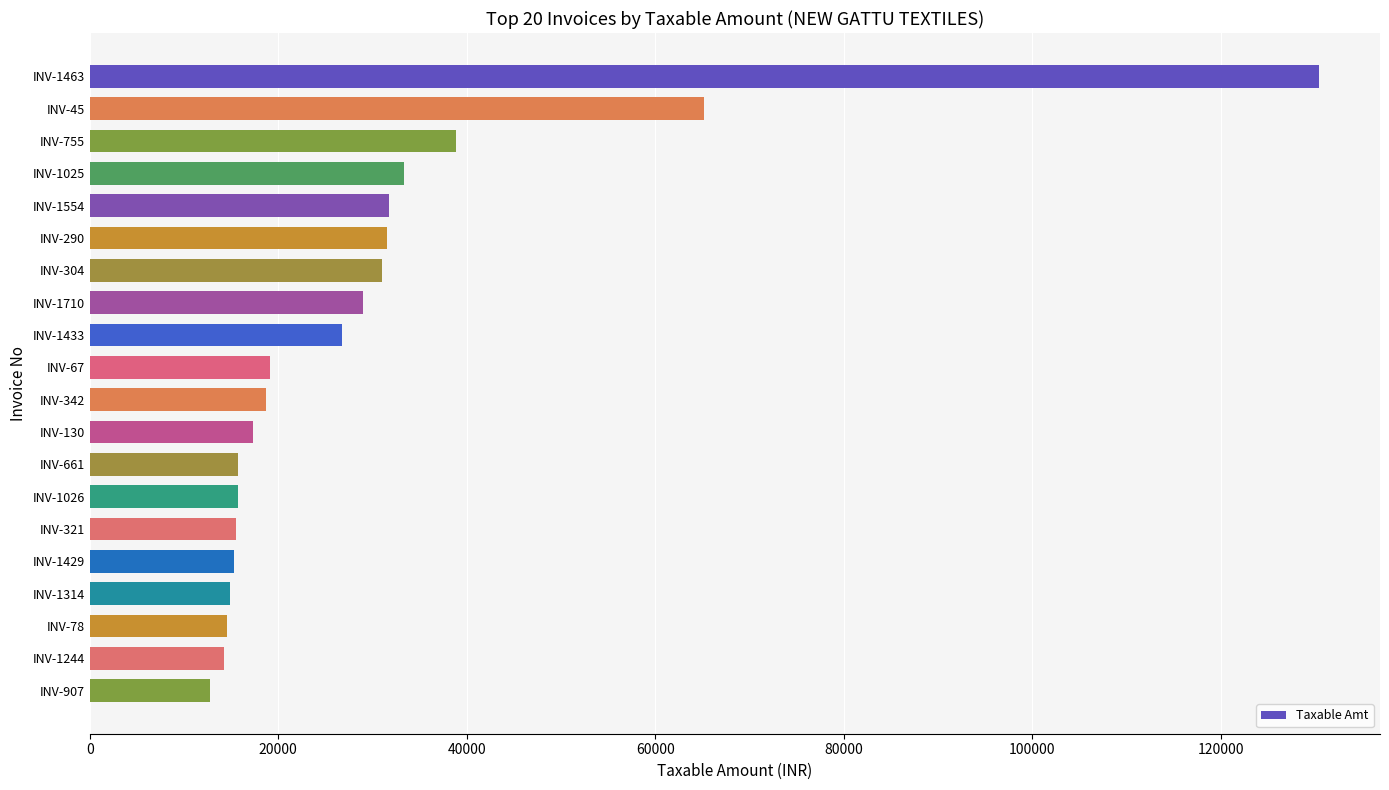

What is the average value?

29596